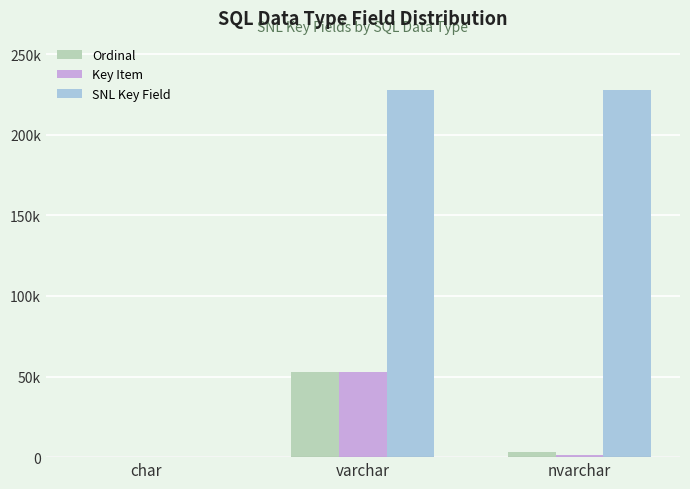

Does the chart contain stacked bars?

No